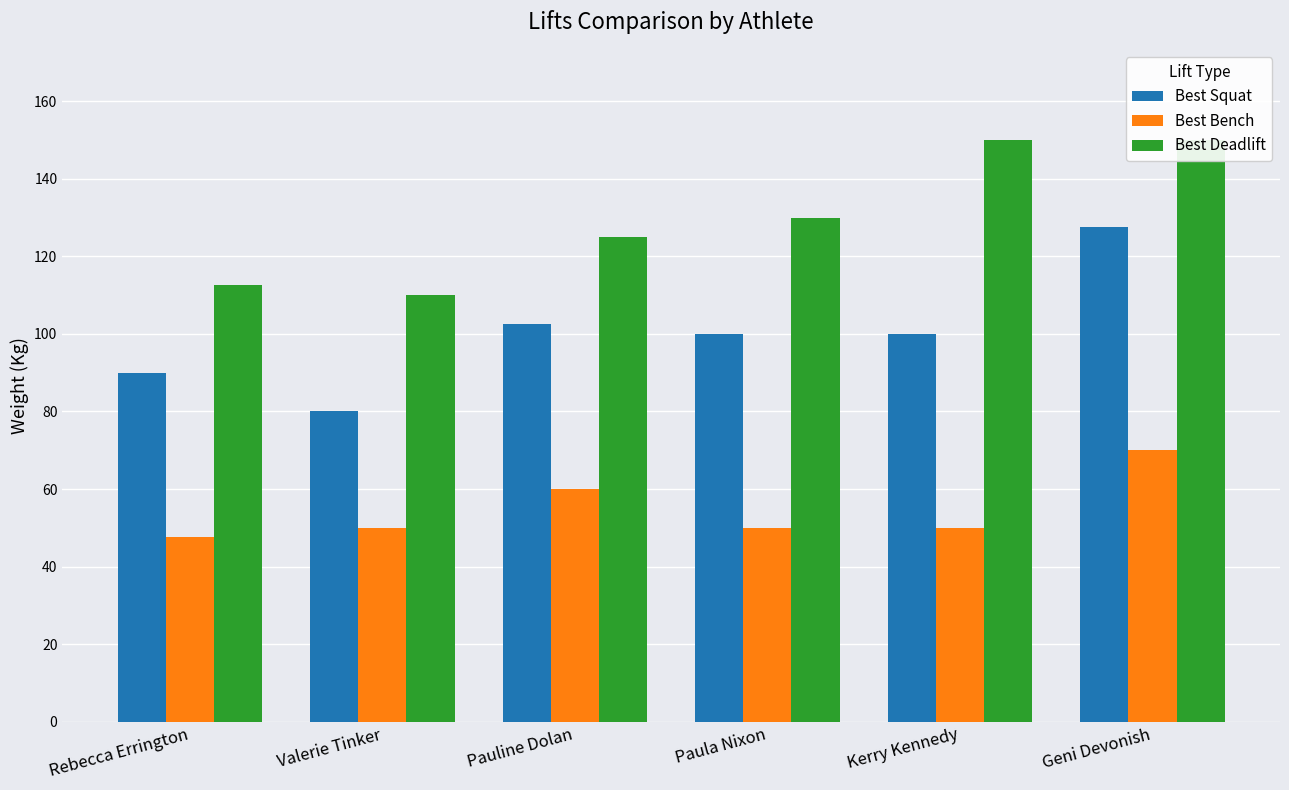

Reading left to right, transcribe all the data shown in this chart.

Best Squat: Rebecca Errington=90.0	Valerie Tinker=80.0	Pauline Dolan=102.5	Paula Nixon=100.0	Kerry Kennedy=100.0	Geni Devonish=127.5
Best Bench: Rebecca Errington=47.5	Valerie Tinker=50.0	Pauline Dolan=60.0	Paula Nixon=50.0	Kerry Kennedy=50.0	Geni Devonish=70.0
Best Deadlift: Rebecca Errington=112.5	Valerie Tinker=110.0	Pauline Dolan=125.0	Paula Nixon=130.0	Kerry Kennedy=150.0	Geni Devonish=150.0